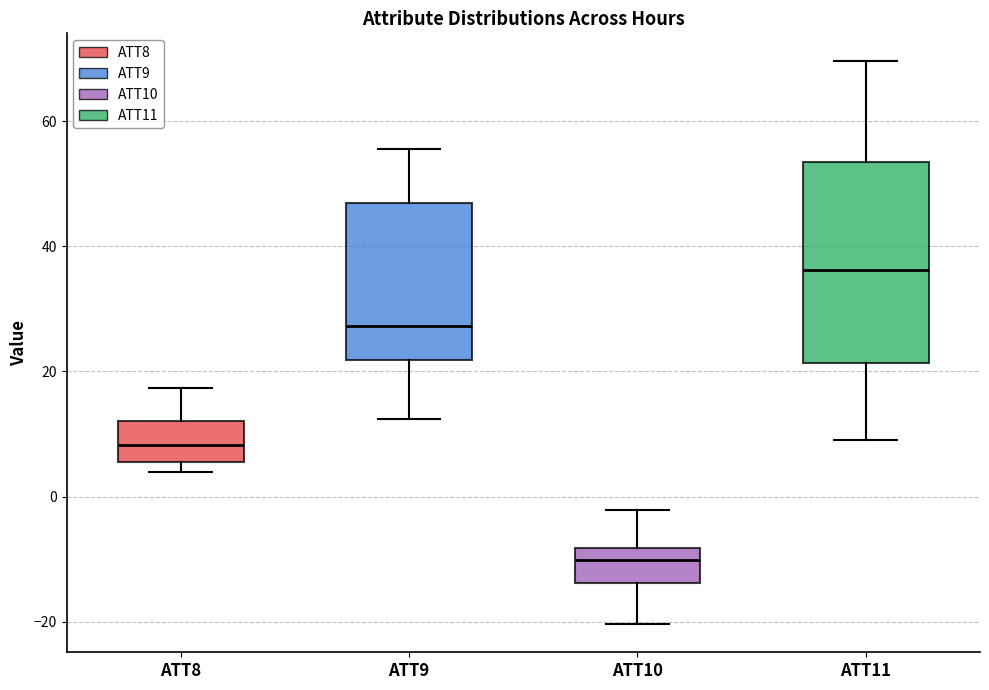

Comparing the boxes themselves (not the whiskers), which one is the tallest?

ATT11